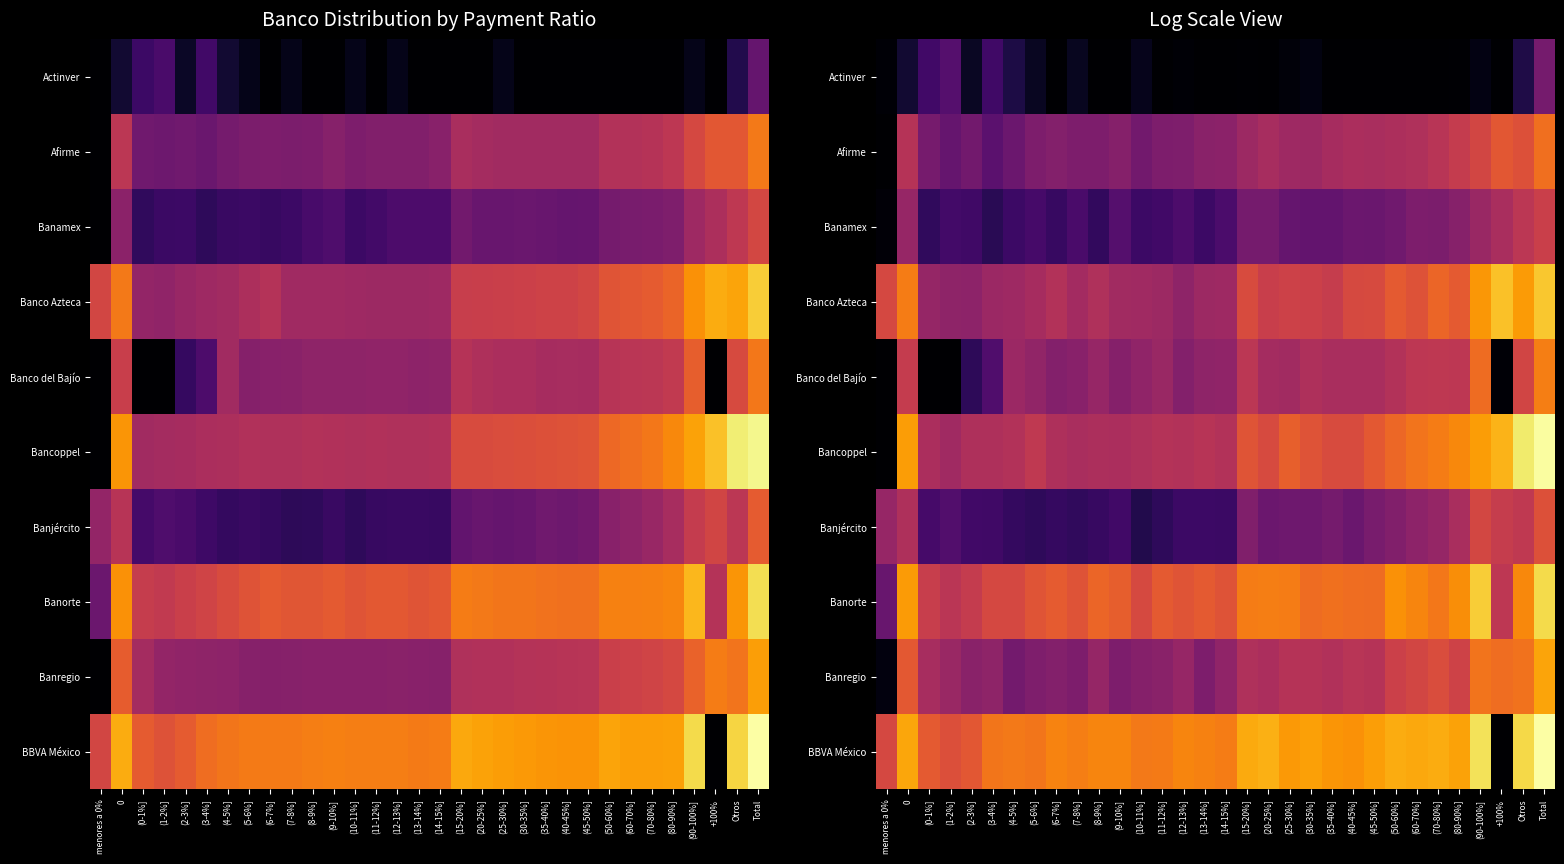

The value of Afirme at Total is 4.8. True or false?

False